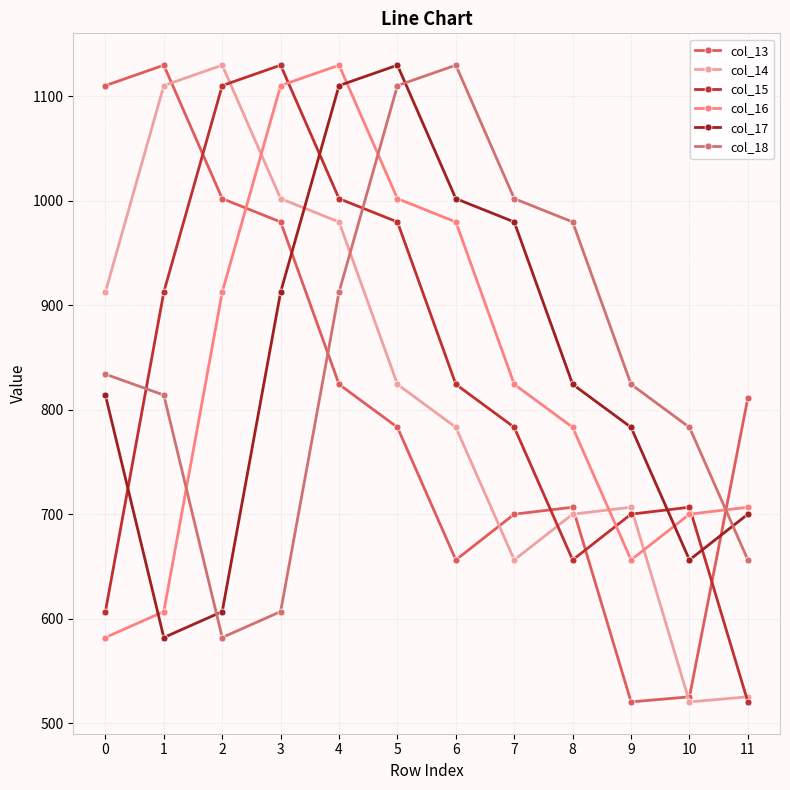

How many lines are shown in the chart?

6